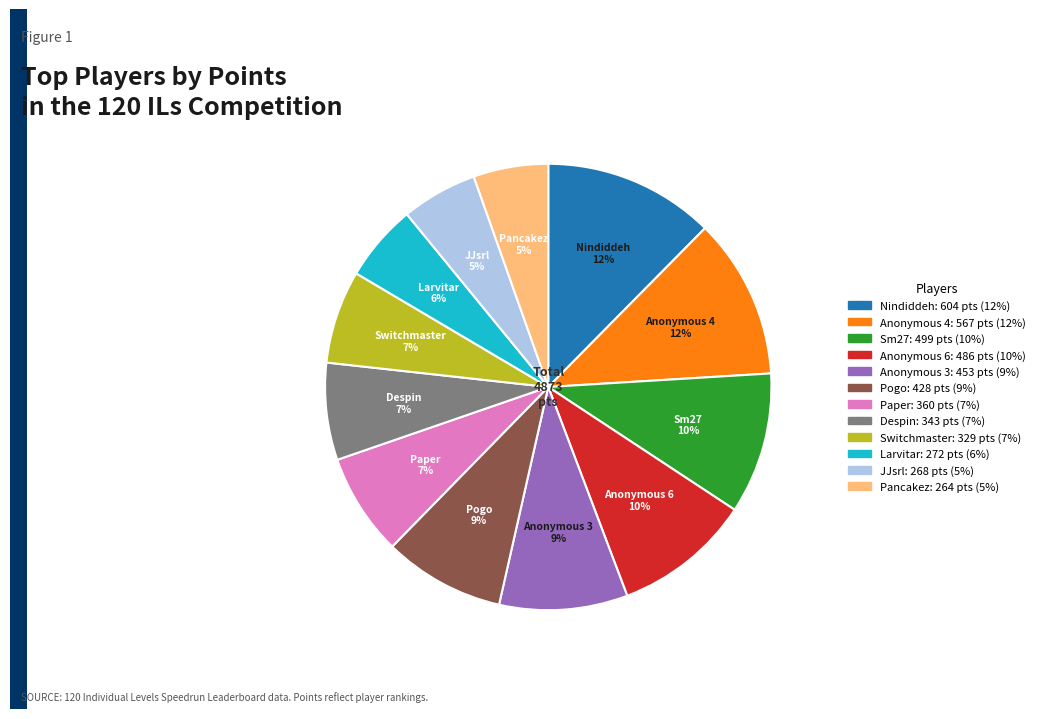

True or false: Nindiddeh accounts for 12% of the total.

True